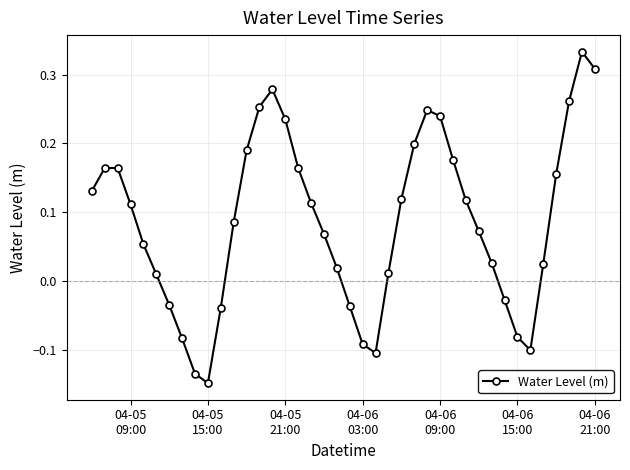

What is the sum of all values?

3.5